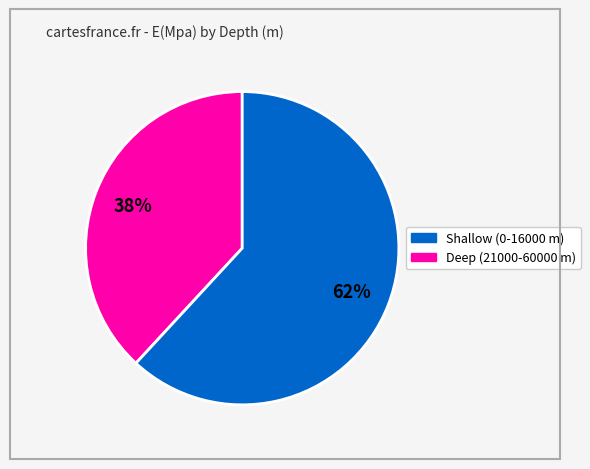

Is it true that Deep (21000-60000 m) is 62% of the pie?

True